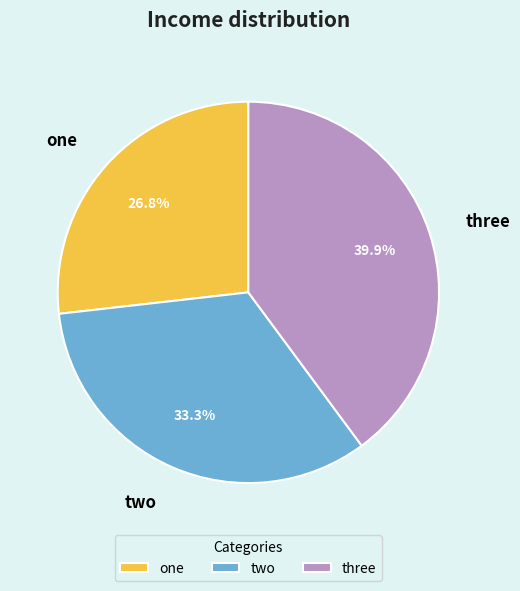

Is there a majority slice in this chart?

No